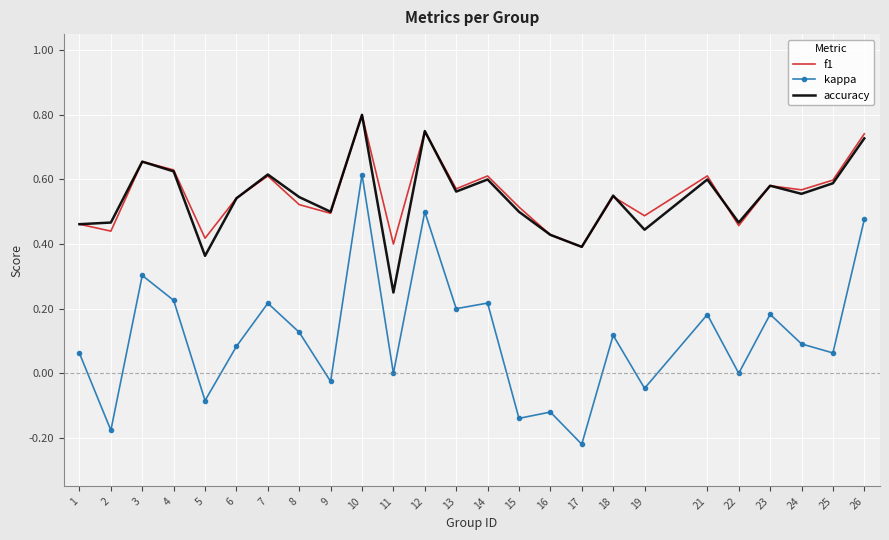

Which series has the widest spread of values?

kappa